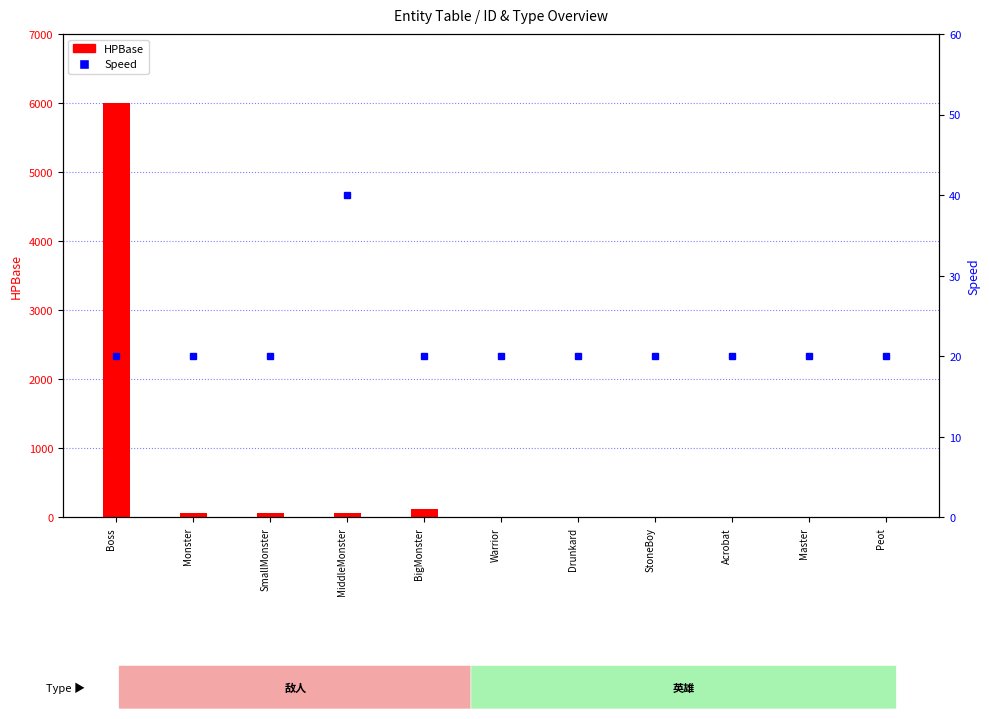

Which series changed the most between SmallMonster and BigMonster?

HPBase